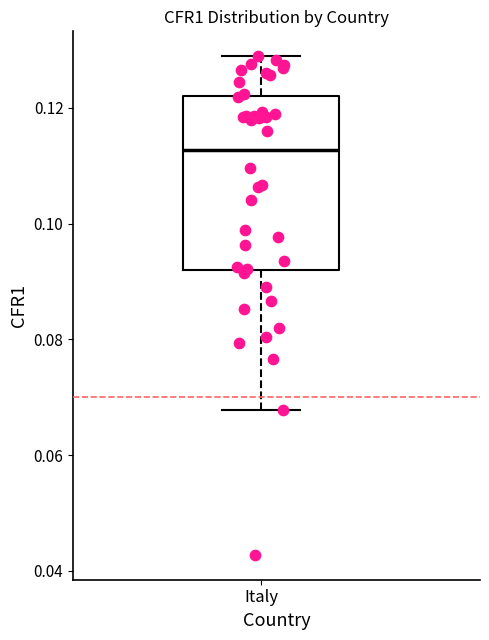

Transcribe this box plot: give where the median line is, the range the box spans, and where the two whiskers end, as read against the y-axis. The values are not printed on the chart, so give them approximately, as read against the axis.

median 0.112, box 0.092 to 0.122, whiskers 0.068 to 0.128